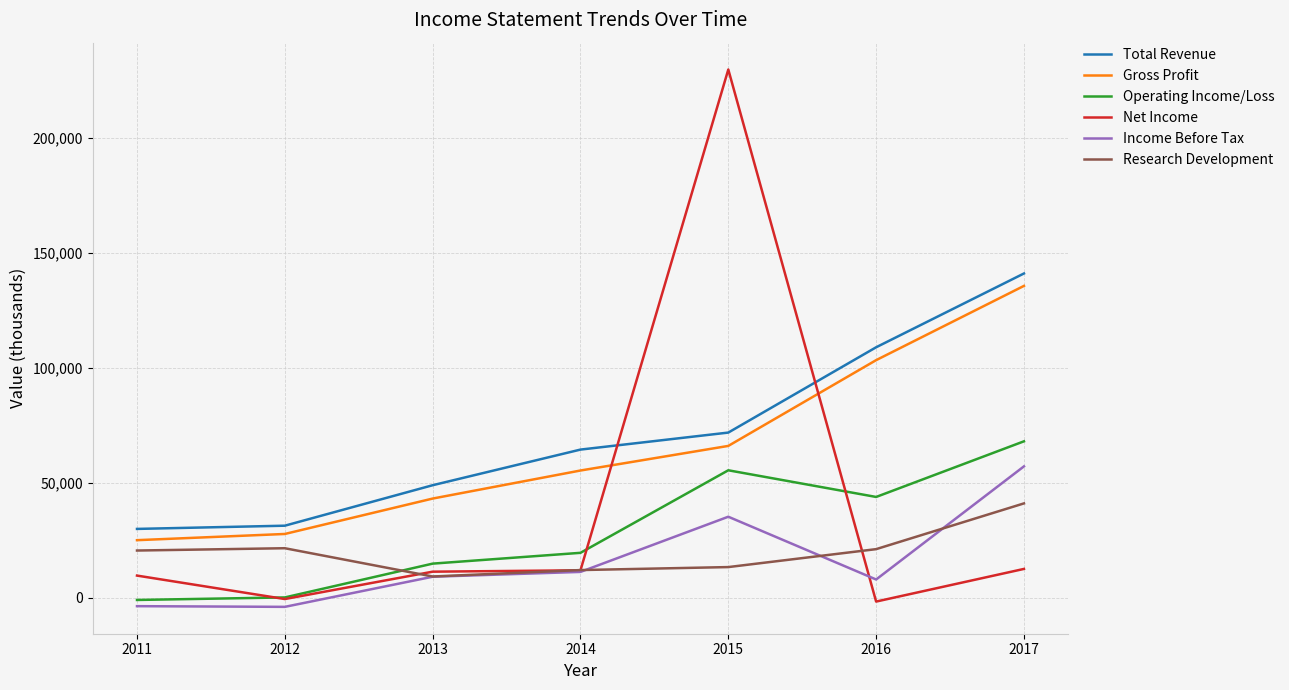

Which series changed the most between 2011 and 2015?

Net Income